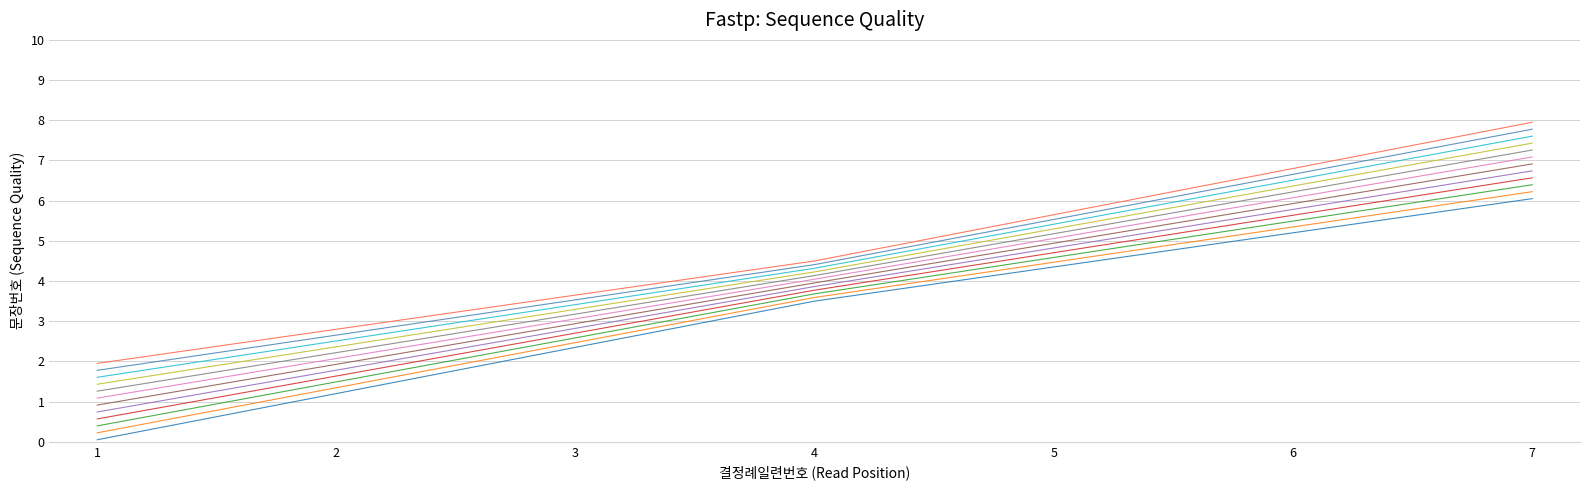

At which category does the chart reach its peak across all series?

7